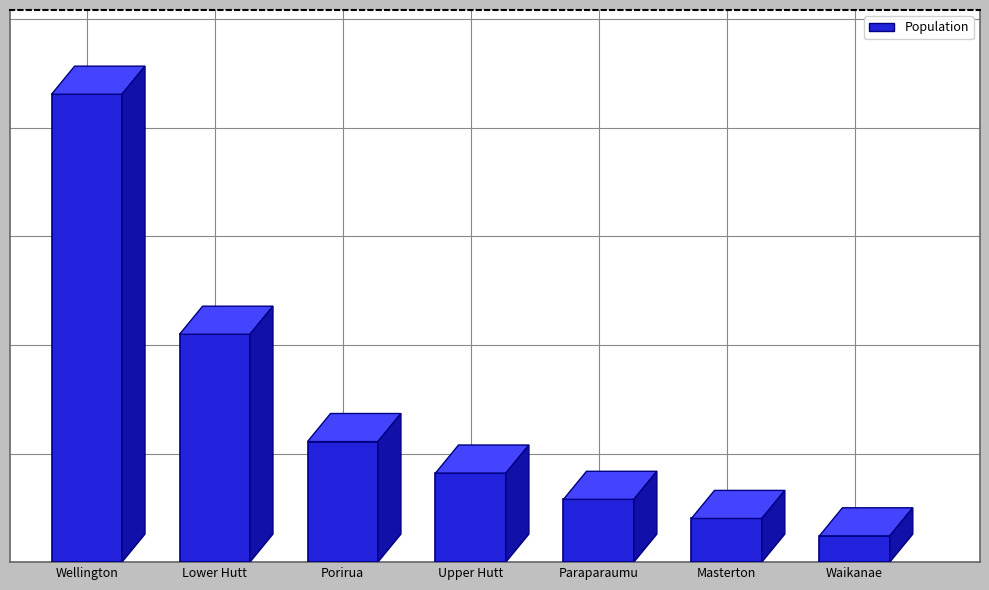

What is the minimum value shown in the chart?

12100